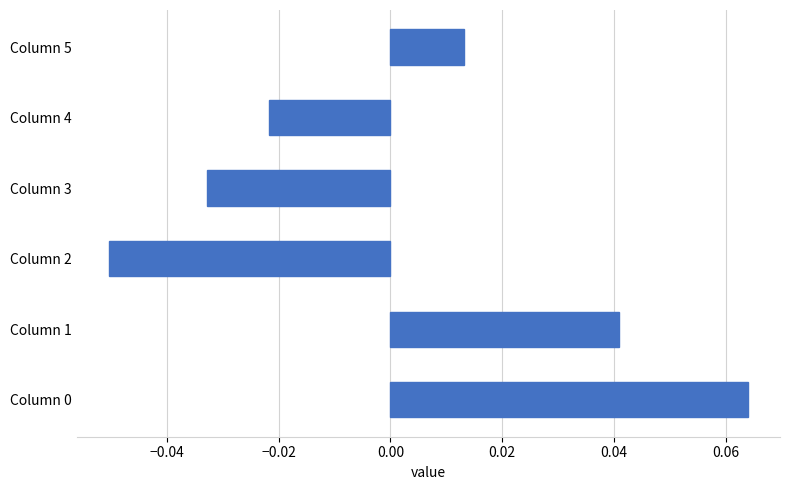

The chart shows a value of -0.0 at Column 2. True or false?

False